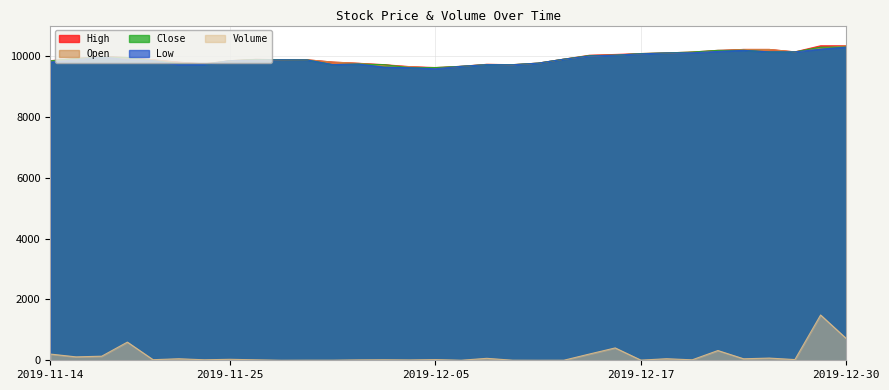

What is the sum of all High values?

317710